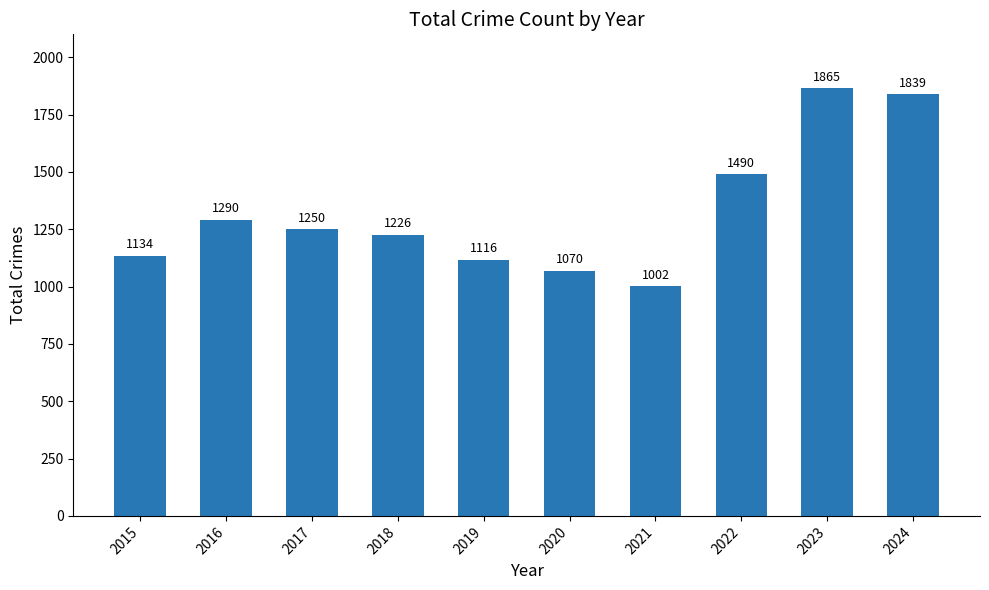

Count the number of categories in the chart.

10